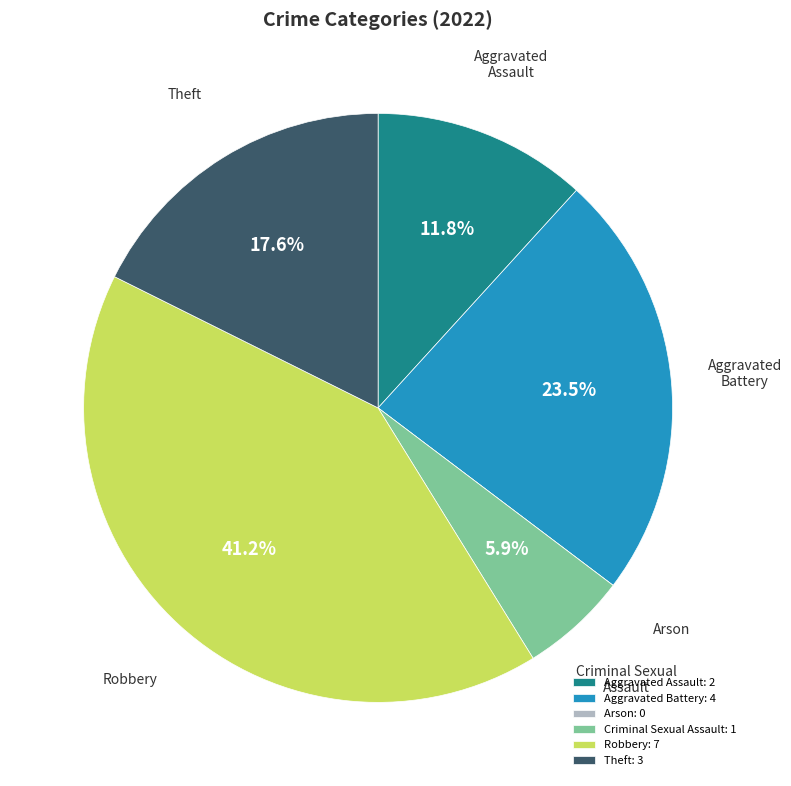

Is there a majority slice in this chart?

No